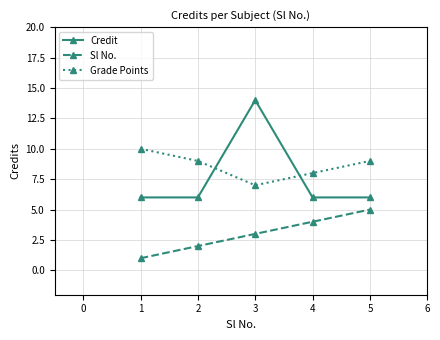

At which category does Credit reach its first local peak?

3